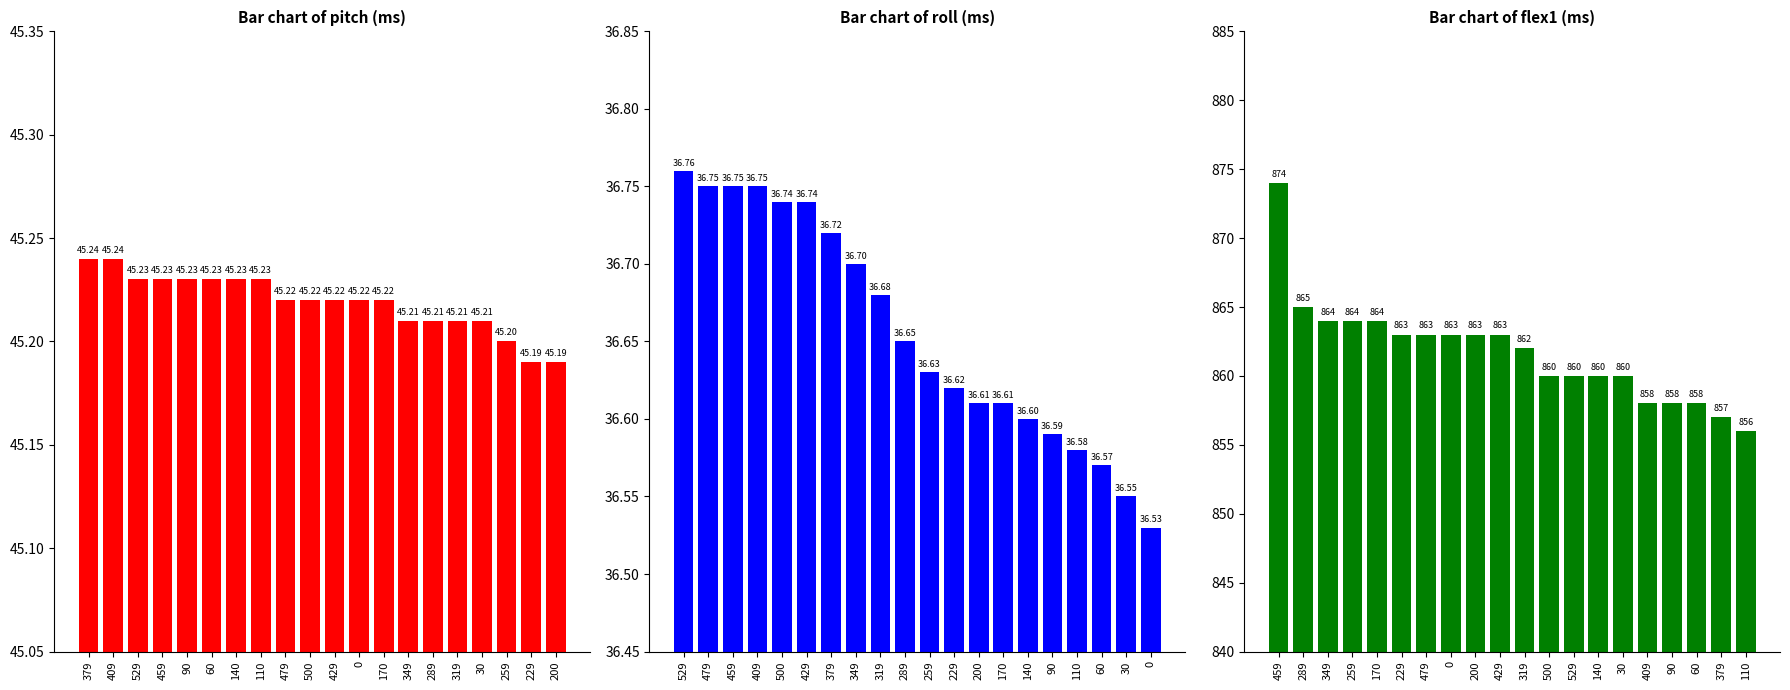

What is the value of the flex1 bar at the 11th from the left?

862.0